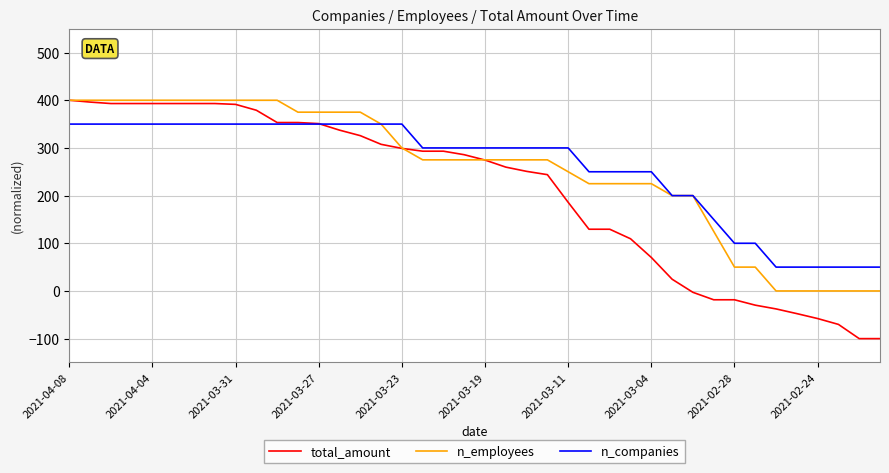

What is the smallest value displayed?

-100.0